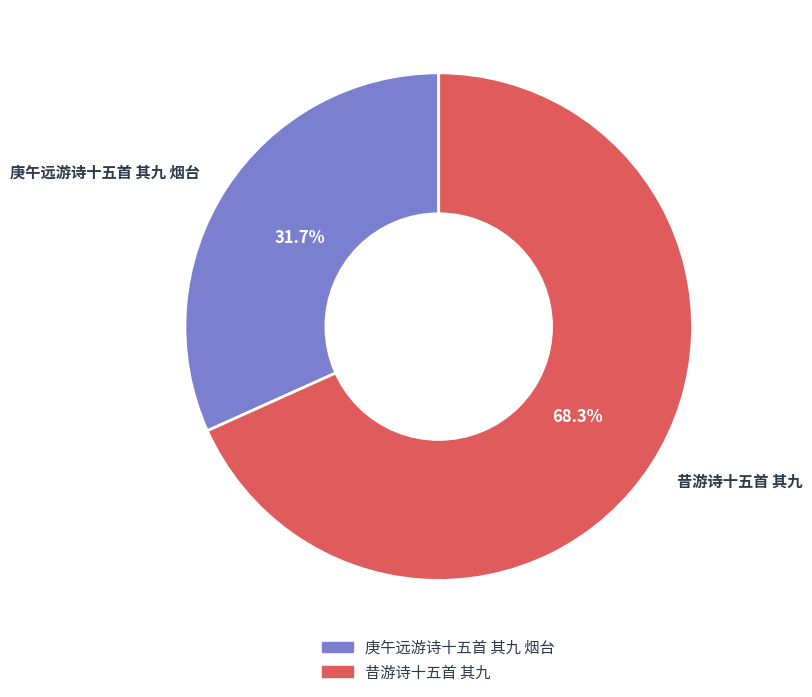

What is the largest slice in the pie chart?

昔游诗十五首 其九